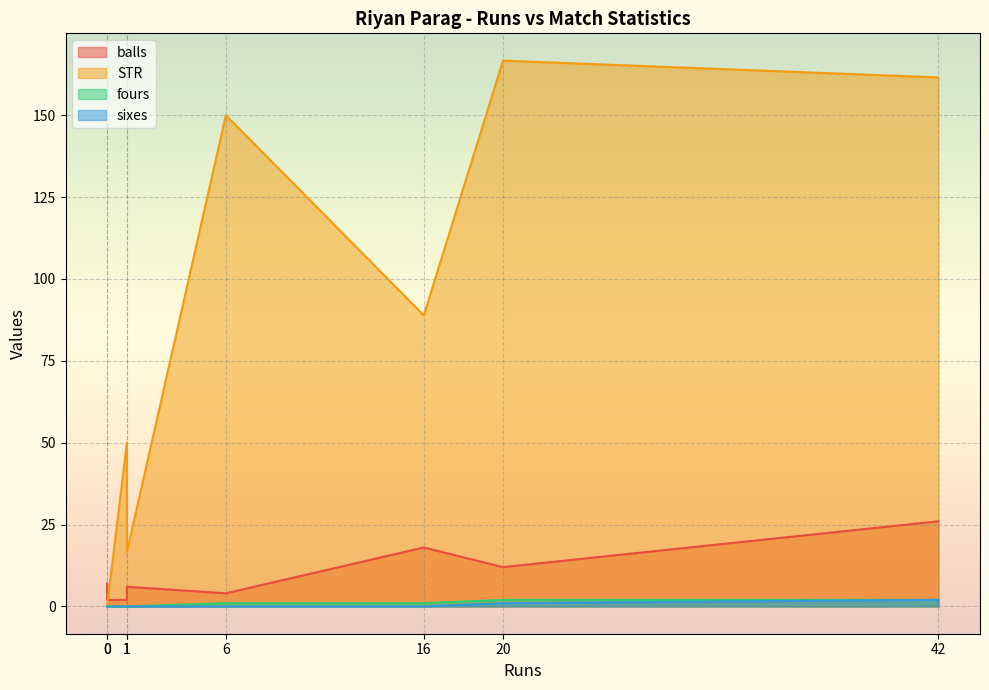

What is the highest value of the balls series?

26.0